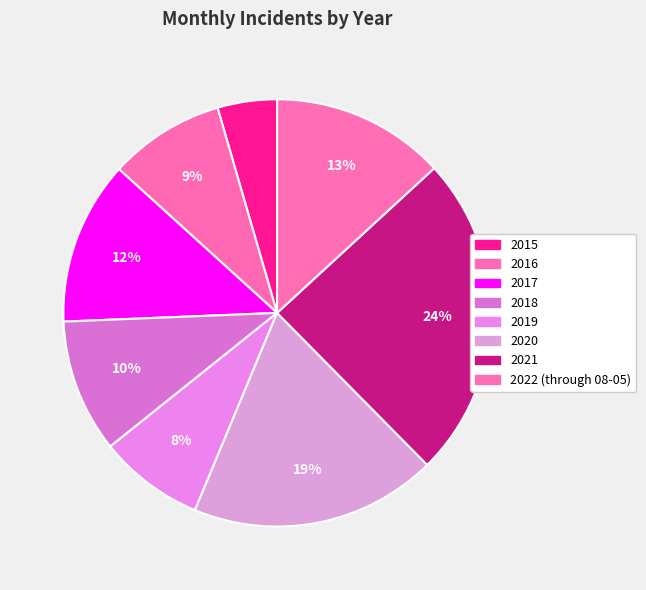

How many slices are in this pie chart?

8